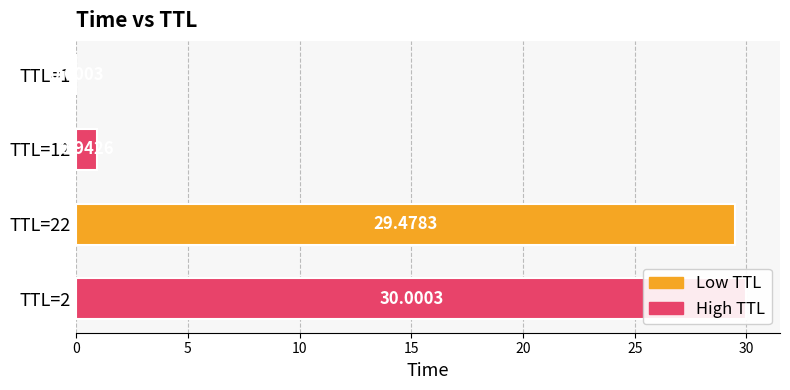

Reading right to left, what are all the values shown in this chart?

30.0	29.5	0.9	0.0